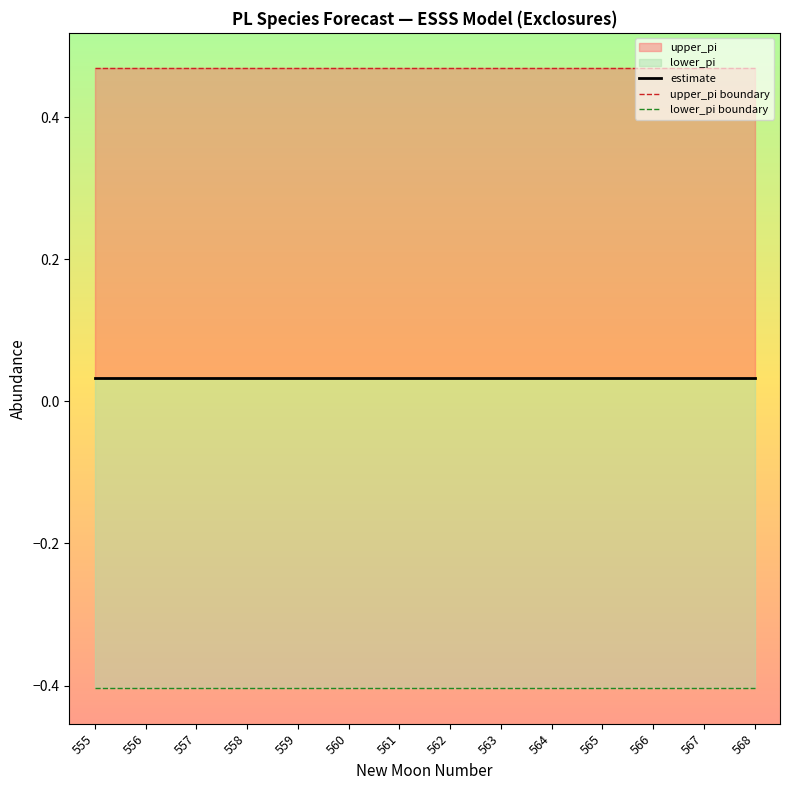

What is the spread (max minus min) of values at 559?

0.9